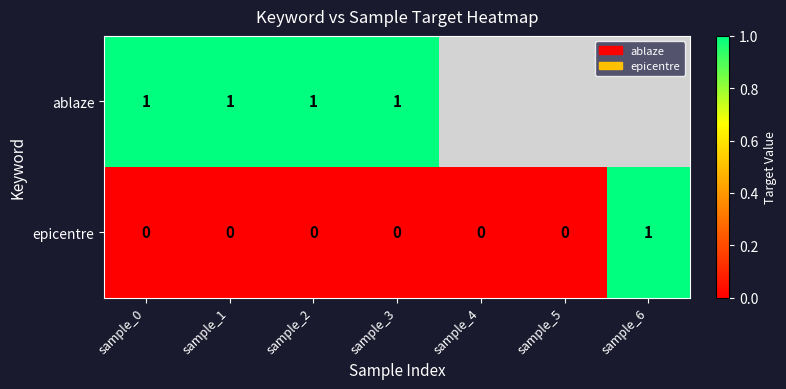

Rank the series at sample_2 from highest to lowest value.

ablaze, epicentre